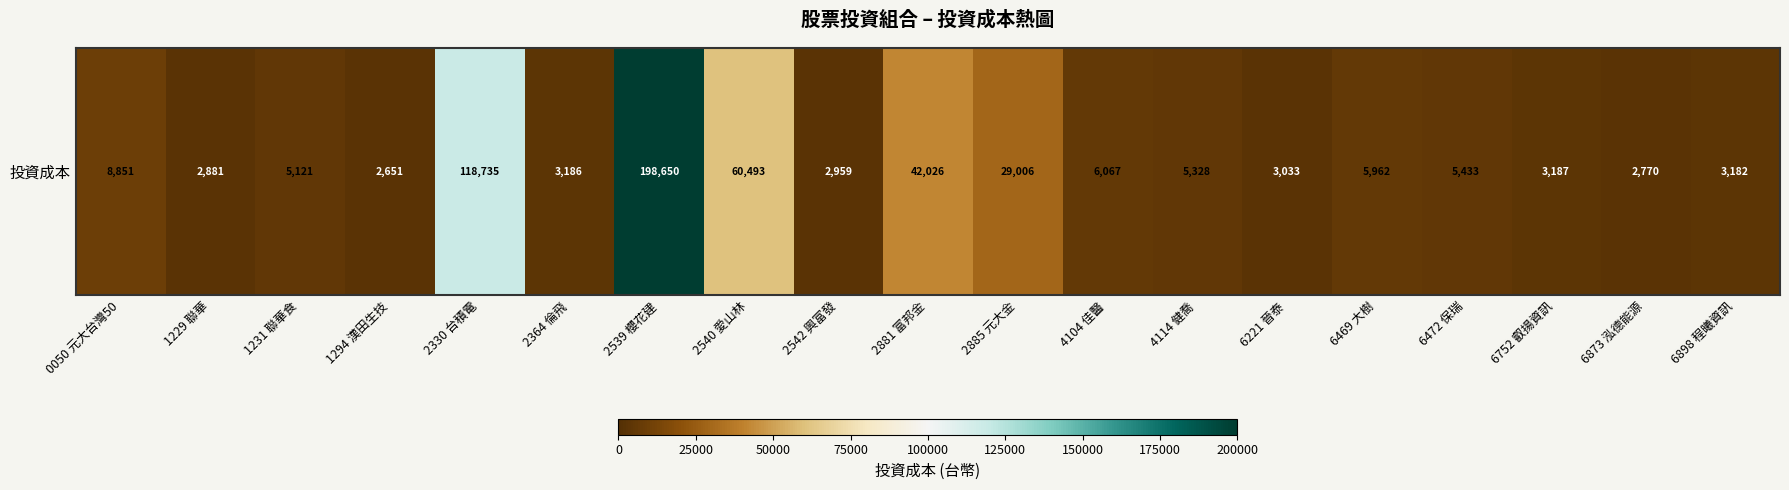

Reading right to left, list all the values displayed in this chart.

6898 程曦資訊=3182	6873 泓德能源=2770	6752 叡揚資訊=3187	6472 保瑞=5433	6469 大樹=5962	6221 晉泰=3033	4114 健喬=5328	4104 佳醫=6067	2885 元大金=29006	2881 富邦金=42026	2542 興富發=2959	2540 愛山林=60493	2539 櫻花建=198650	2364 倫飛=3186	2330 台積電=118735	1294 漢田生技=2651	1231 聯華食=5121	1229 聯華=2881	0050 元大台灣50=8851